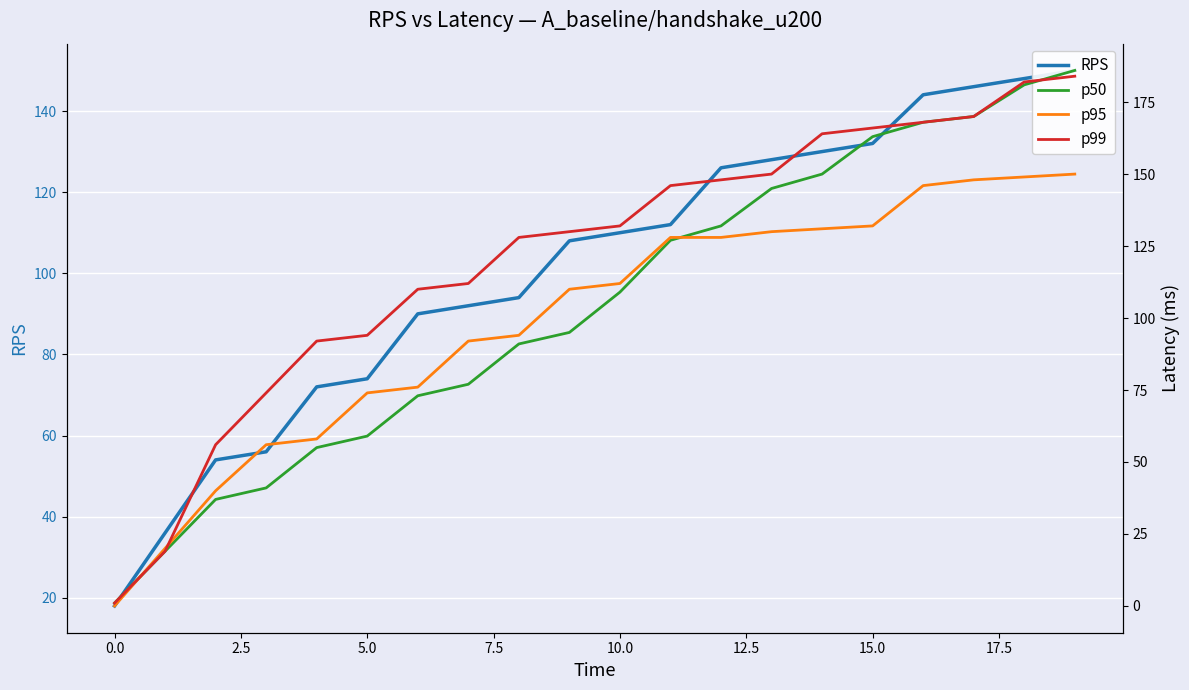

Is this an area chart (filled region under the line)?

No